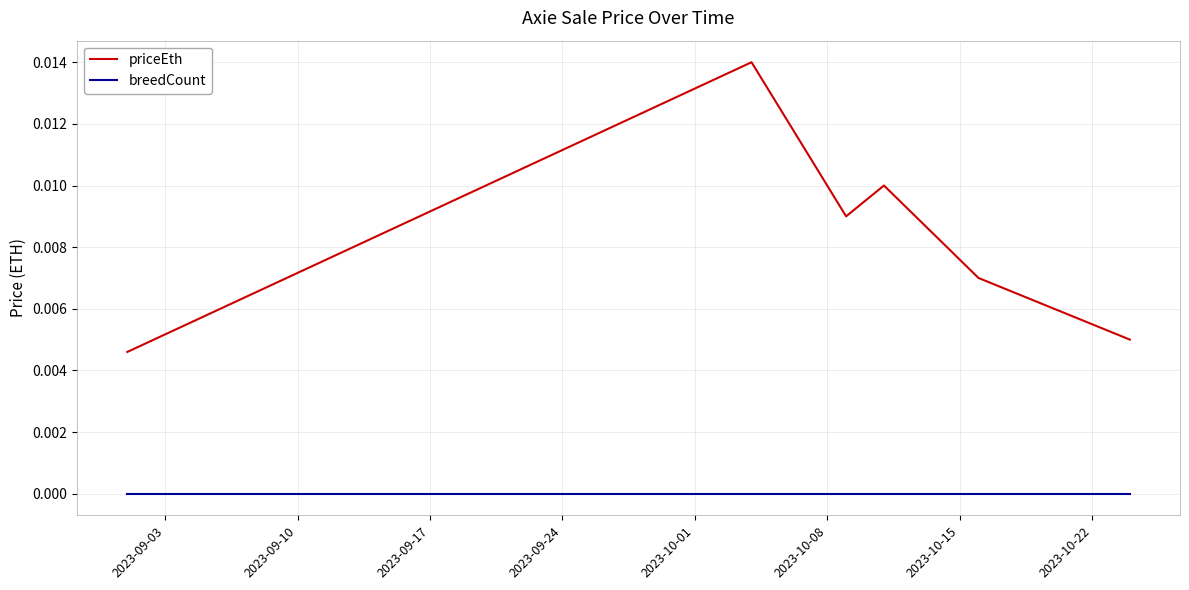

Is this an area chart (filled region under the line)?

No